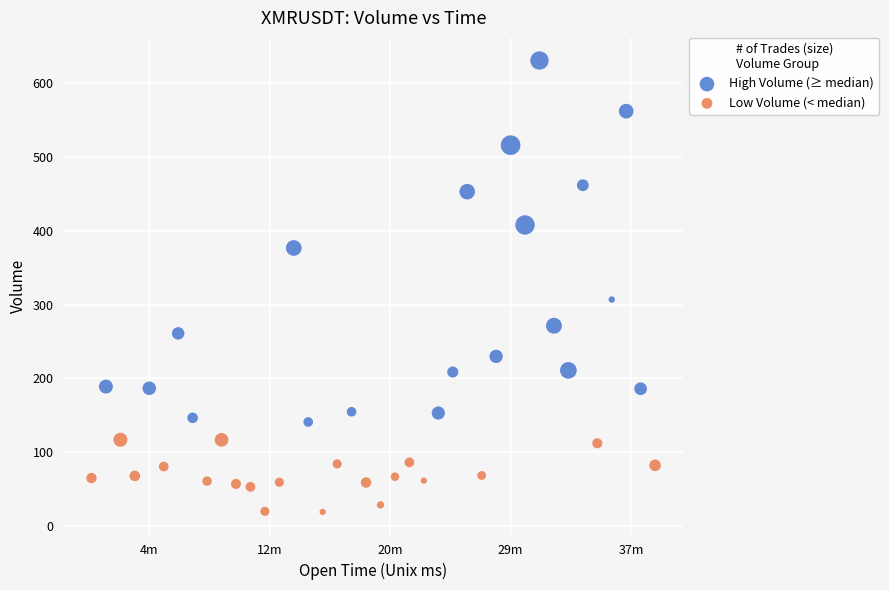

What are all the series names shown in the legend?

High Volume (≥ median), Low Volume (< median)